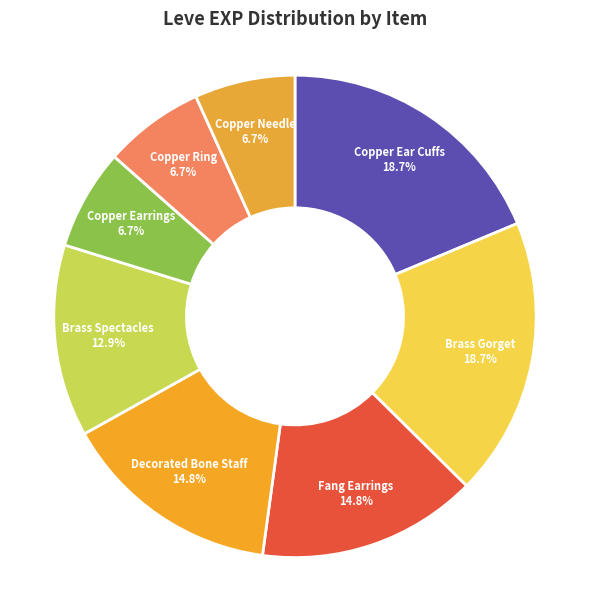

Between Copper Ear Cuffs and Fang Earrings, which is larger?

Copper Ear Cuffs